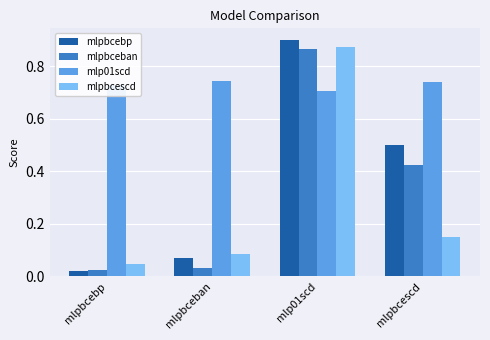

What is the difference between the mlpbceban values at mlpbcebp and mlp01scd?

0.8